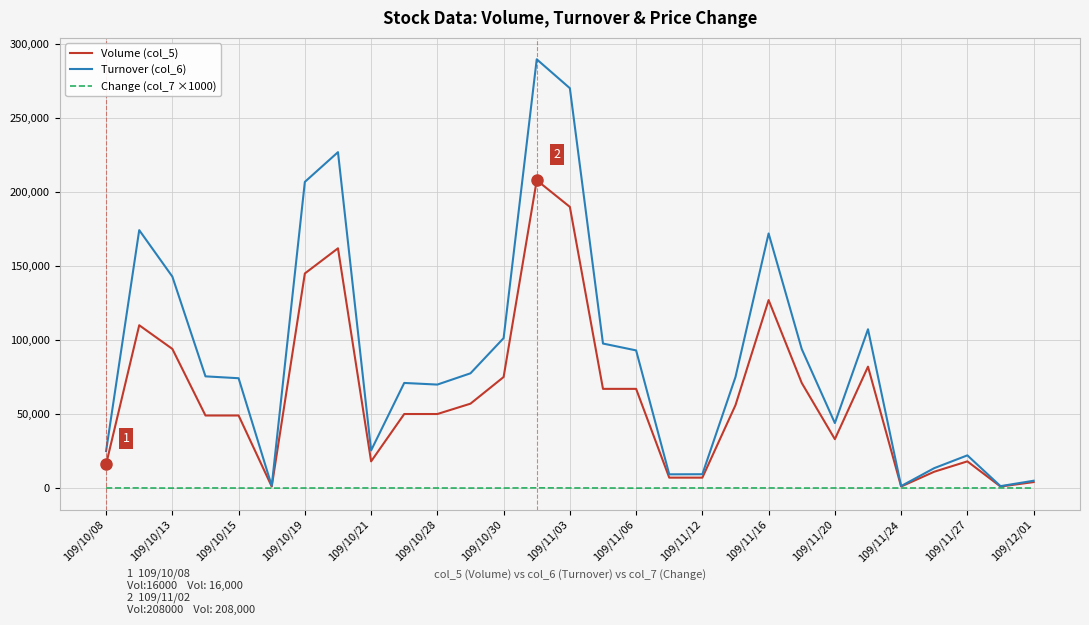

Which series has the widest spread of values?

Turnover (col_6)